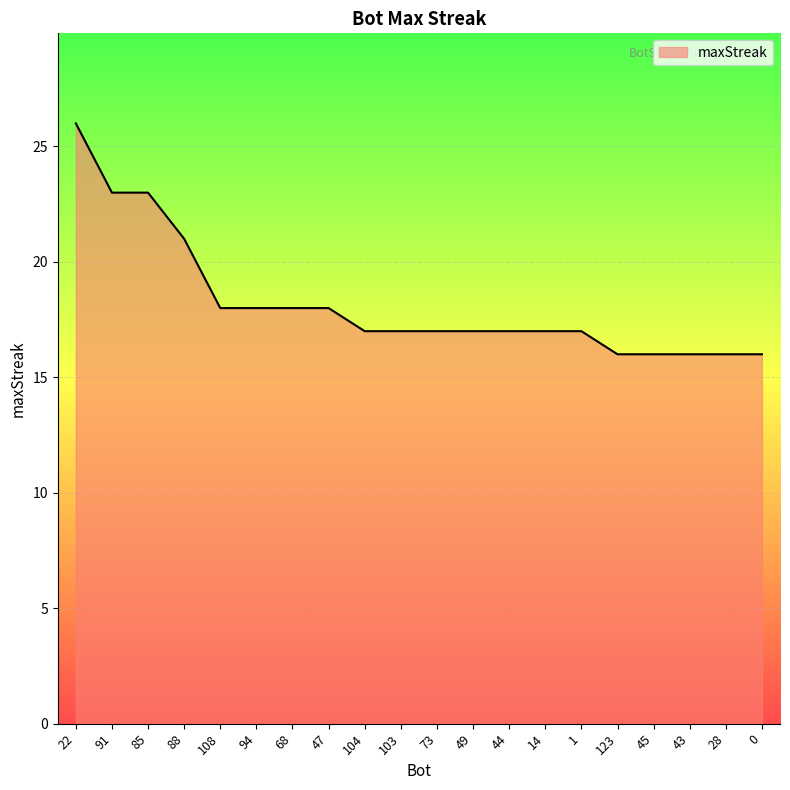

What is the minimum value shown in the chart?

16